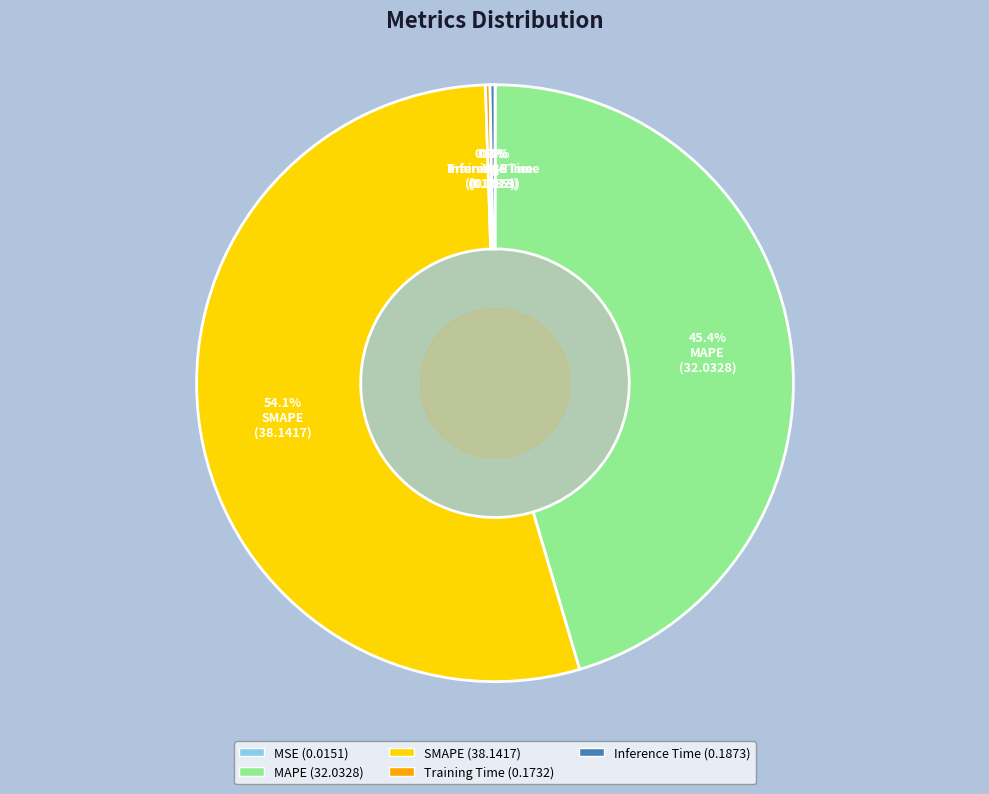

To the nearest percent, what portion does MAPE represent?

45%